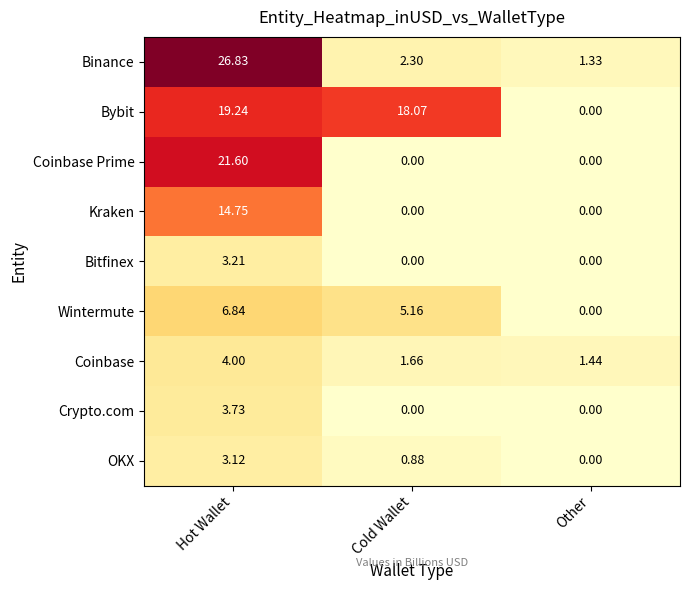

Which label corresponds to the largest value in the chart?

Hot Wallet